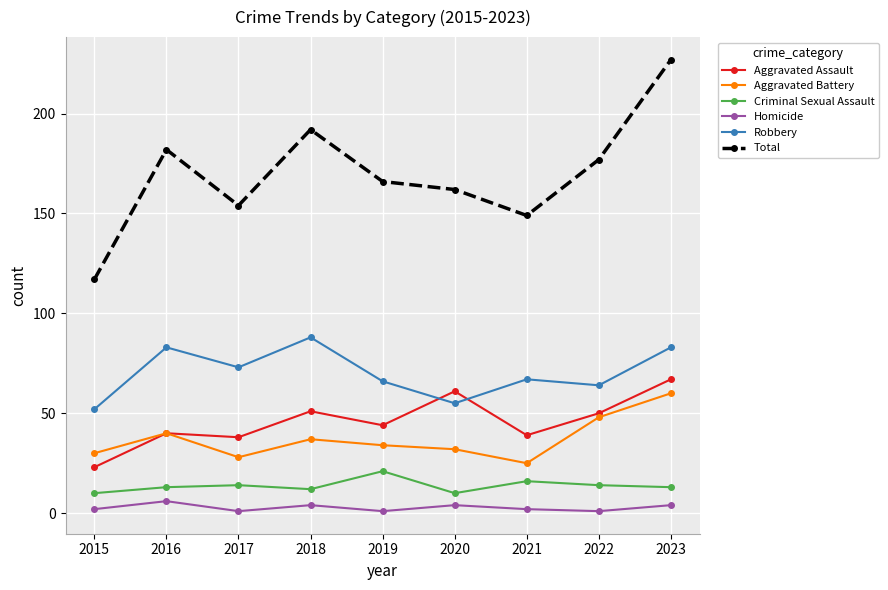

What is the minimum value shown in the chart?

1